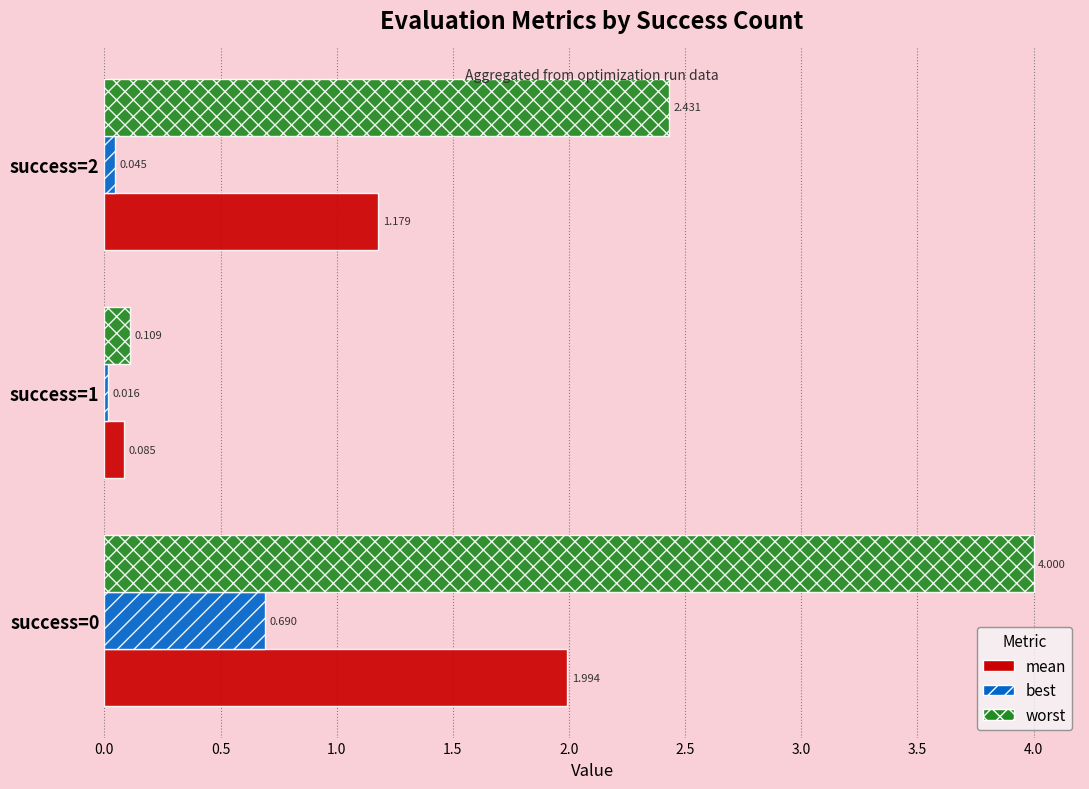

Which series has the largest range (max minus min)?

worst